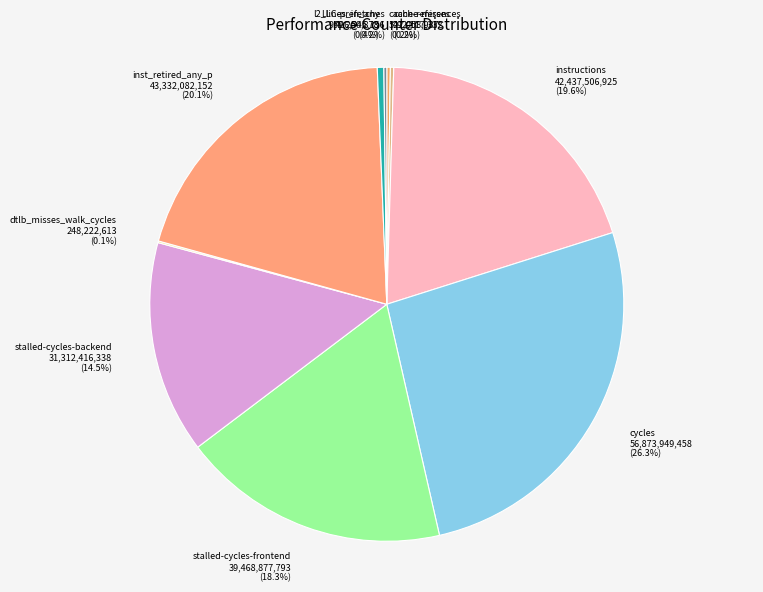

What percentage do cycles and inst_retired_any_p together represent?

46.4%